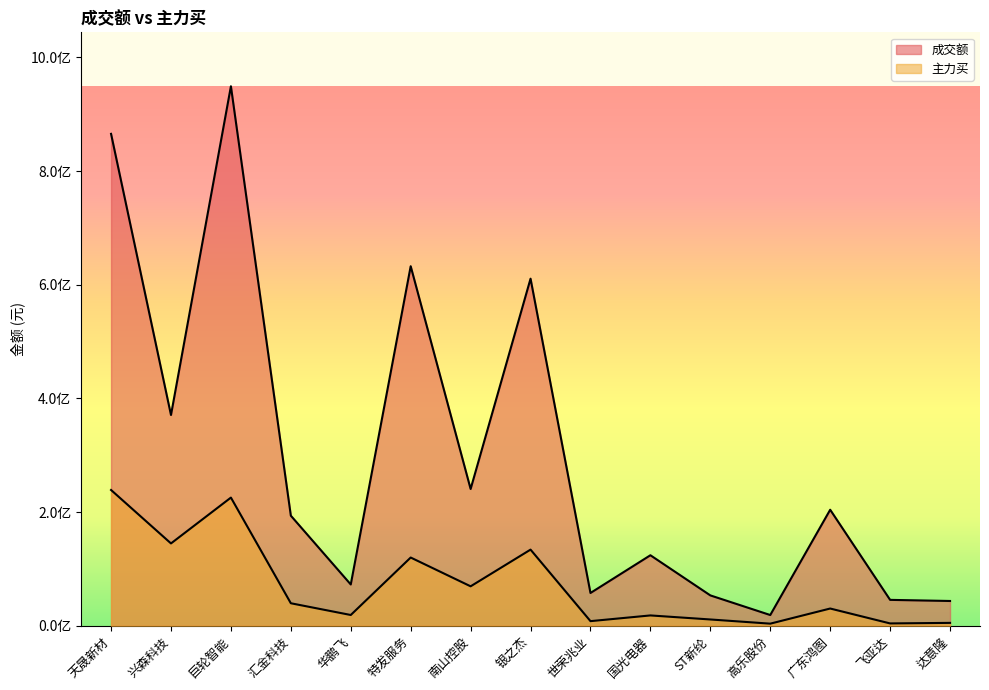

List the series in order of their overall mean, lowest first.

主力买, 成交额